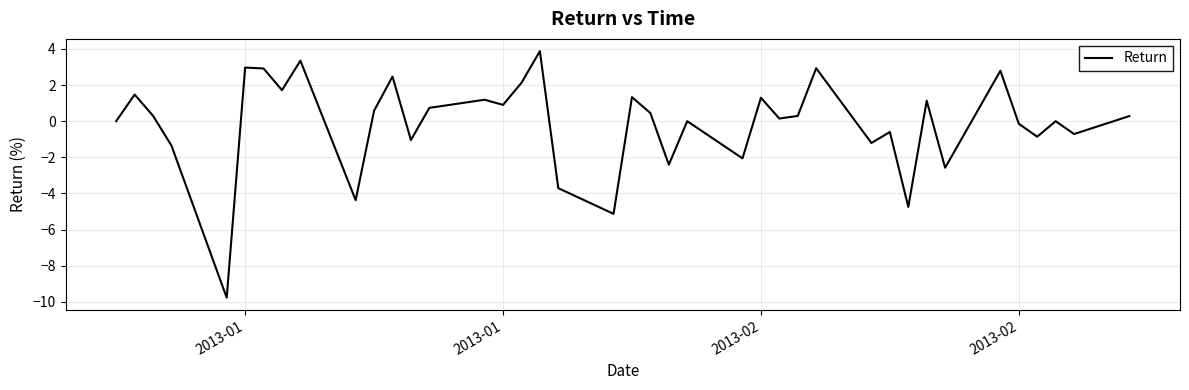

What is the maximum value shown in the chart?

3.9